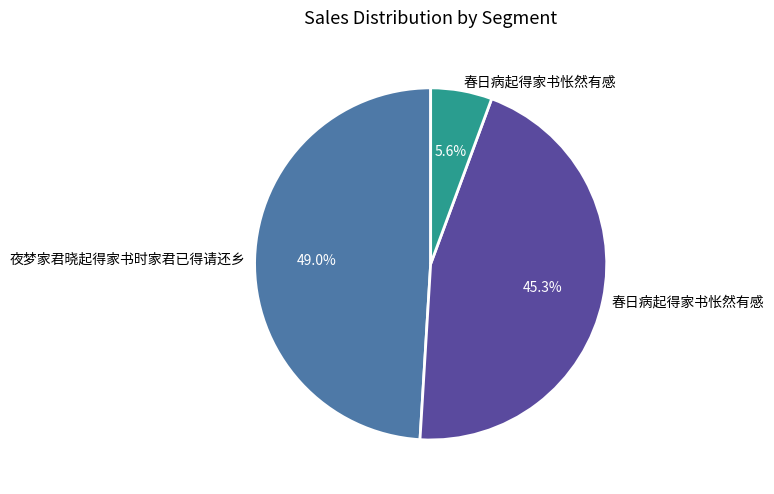

Is there any slice that represents more than half of the pie?

No